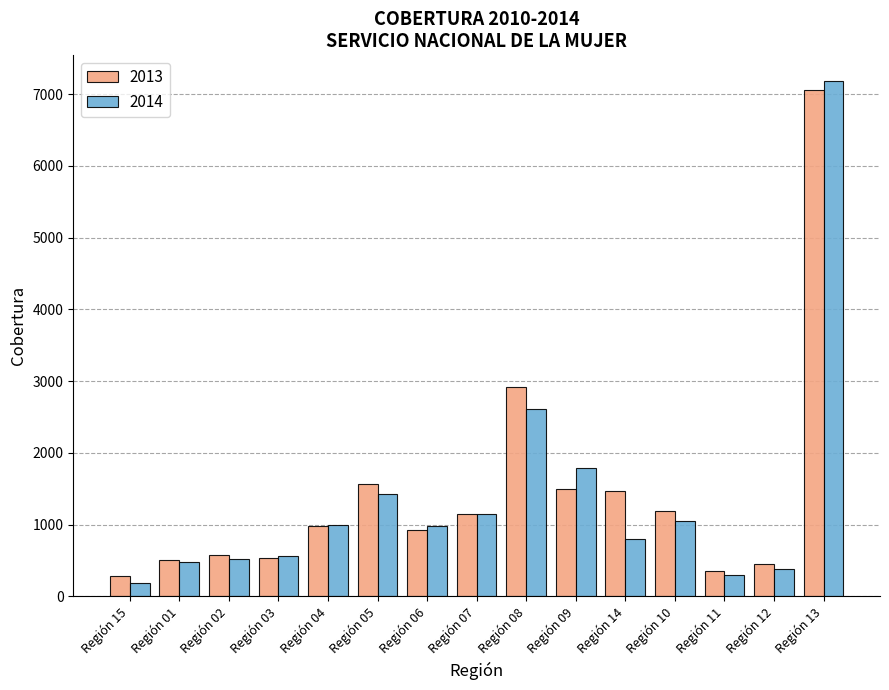

The 2013 series shows 7064 at Región 13. True or false?

True